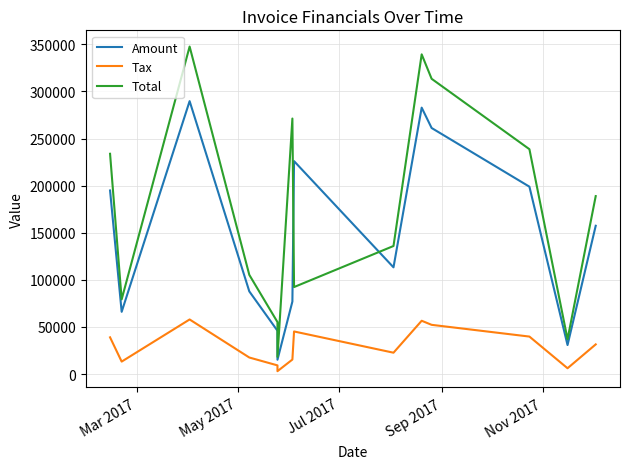

Reading right to left, list all the values displayed in this chart.

Amount: 157420.0	30775.0	198911.0	261214.0	282831.0	113287.0	226048.0	76961.0	15204.0	45957.0	87768.0	289723.0	66056.0	194872.0
Tax: 31484.0	6155.0	39782.2	52242.8	56566.2	22657.4	45209.6	15392.2	3040.8	9191.4	17553.6	57944.6	13211.2	38974.4
Total: 188904.0	36930.0	238693.0	313457.0	339397.0	135944.0	92353.2	271258.0	18244.8	55148.4	105322.0	347668.0	79267.2	233846.0